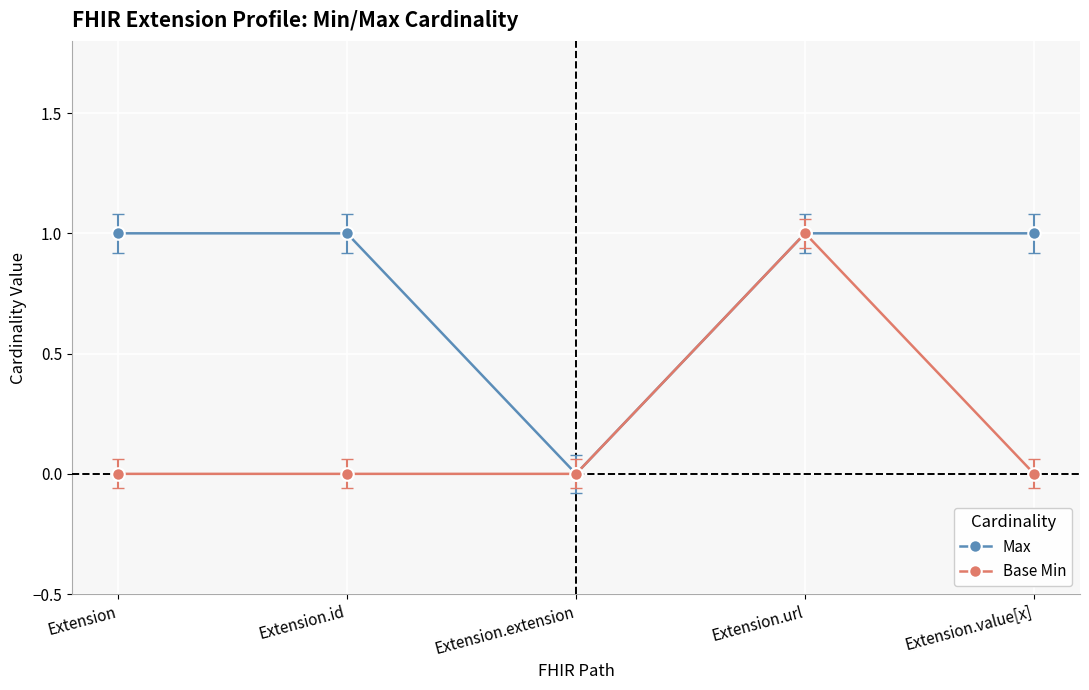

Which series changed the most between Extension.url and Extension.value[x]?

Base Min